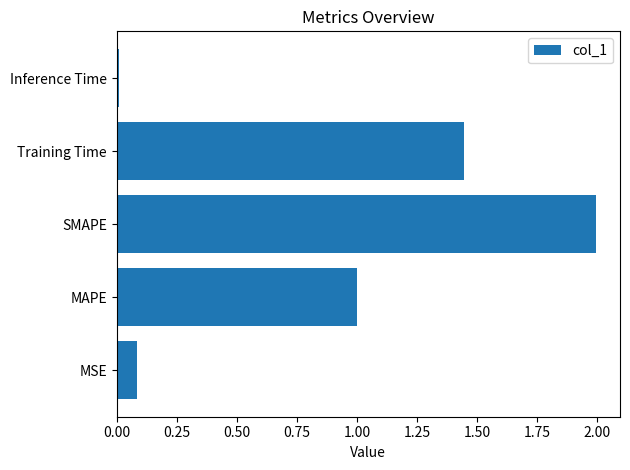

What is the sum of all values?

4.5